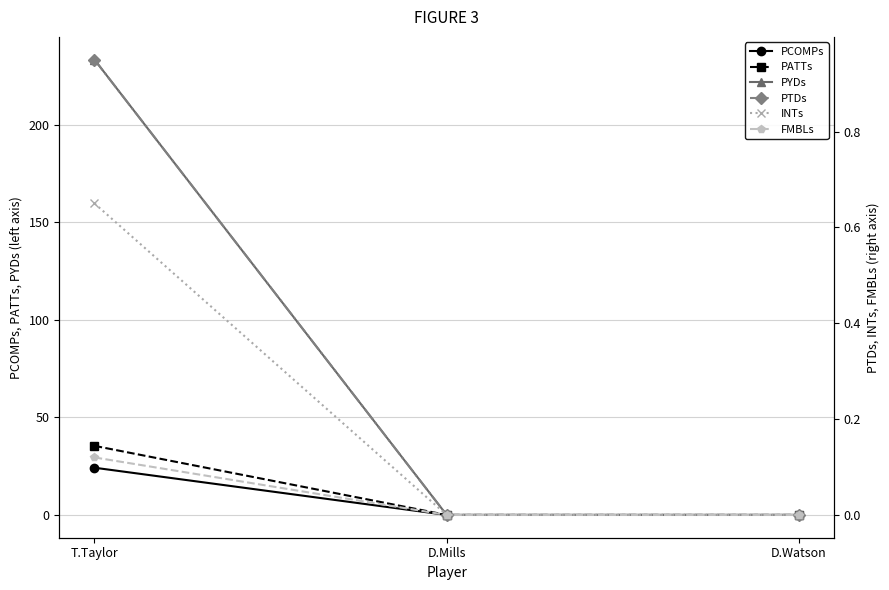

What is the highest value of the PATTs series?

35.4